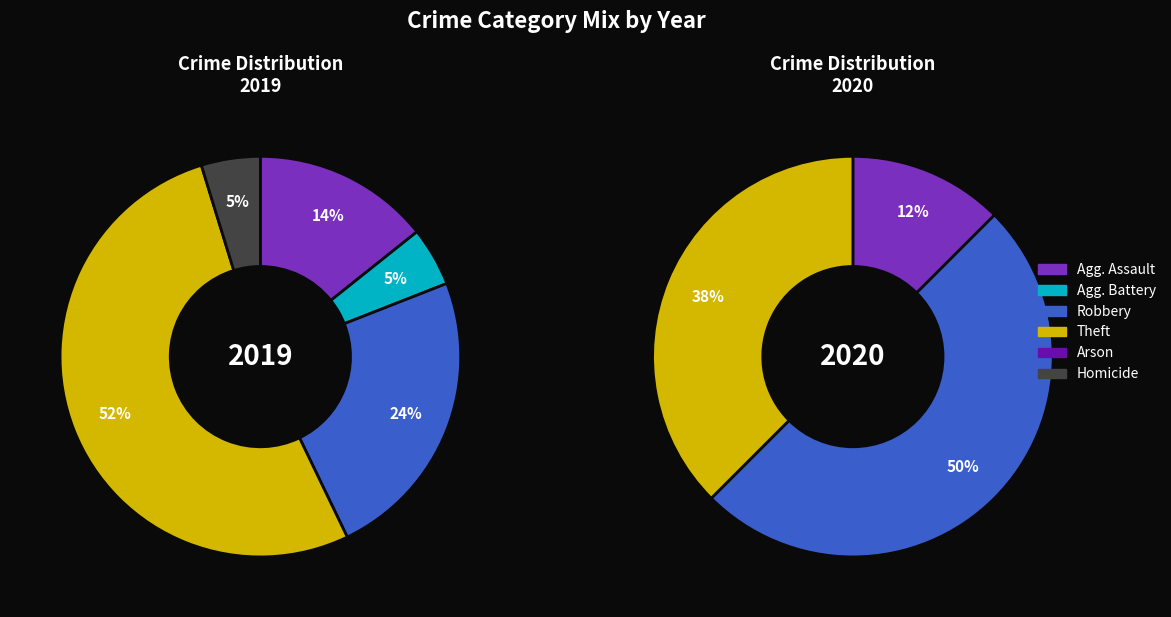

Combined, do Robbery and Theft account for over 50%?

Yes